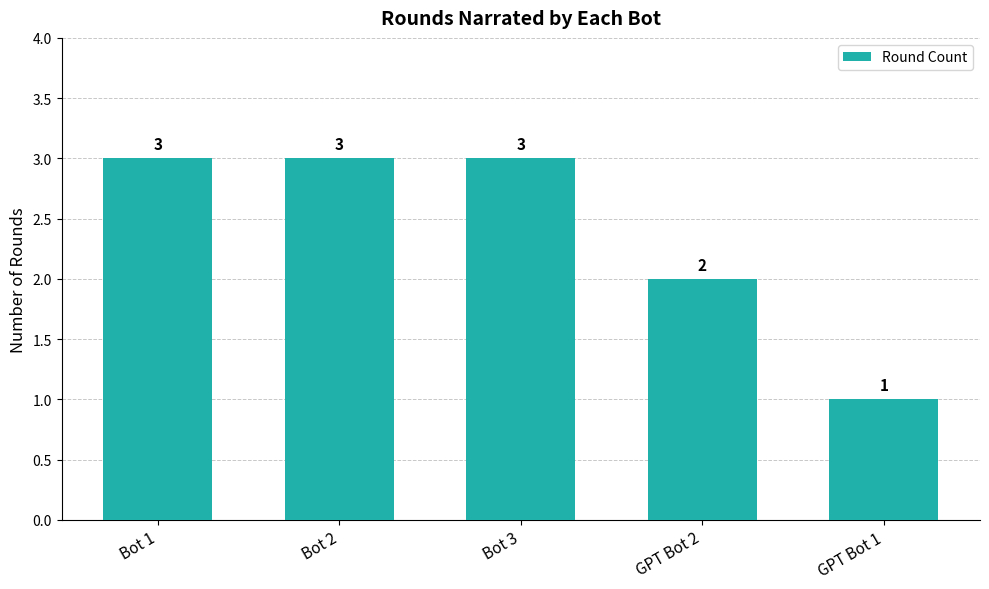

What is the sum of all values?

12